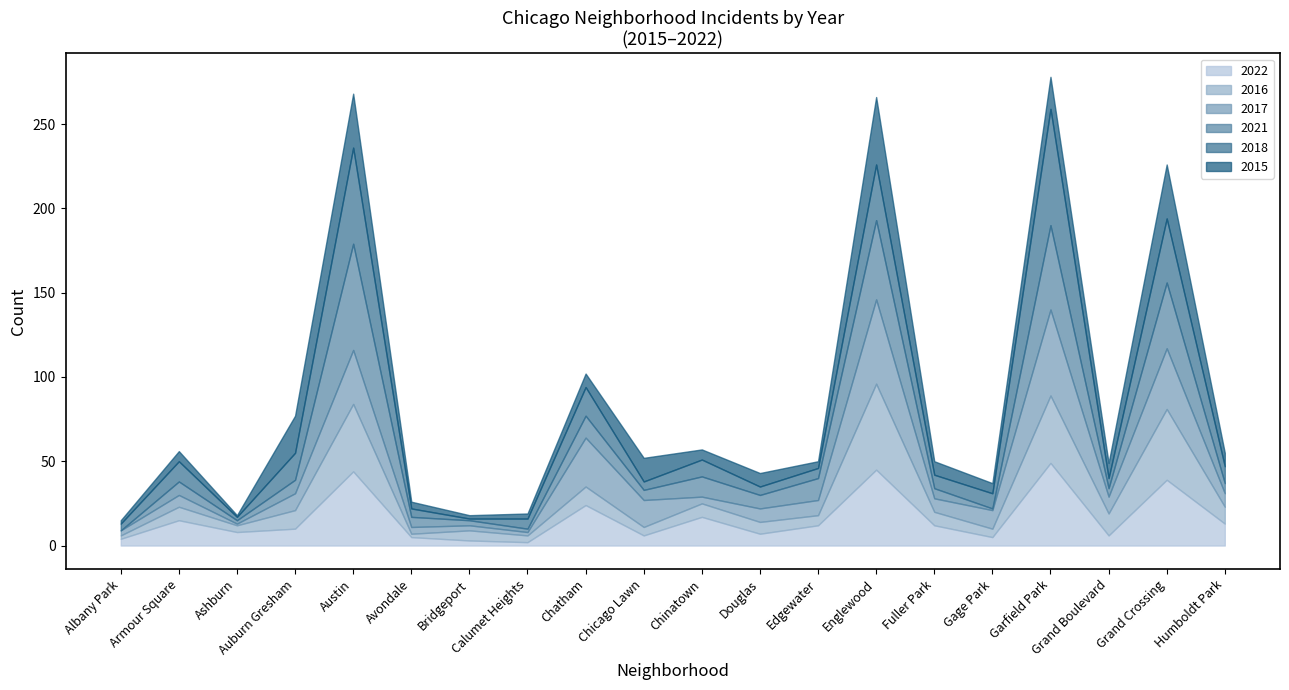

Reading right to left, what are all the values shown in this chart?

2022: Humboldt Park=13	Grand Crossing=39	Grand Boulevard=6	Garfield Park=49	Gage Park=5	Fuller Park=12	Englewood=45	Edgewater=12	Douglas=7	Chinatown=17	Chicago Lawn=6	Chatham=24	Calumet Heights=2	Bridgeport=3	Avondale=5	Austin=44	Auburn Gresham=10	Ashburn=8	Armour Square=15	Albany Park=4
2016: Humboldt Park=10	Grand Crossing=42	Grand Boulevard=13	Garfield Park=40	Gage Park=5	Fuller Park=8	Englewood=51	Edgewater=6	Douglas=7	Chinatown=8	Chicago Lawn=5	Chatham=11	Calumet Heights=4	Bridgeport=6	Avondale=2	Austin=40	Auburn Gresham=11	Ashburn=4	Armour Square=8	Albany Park=2
2017: Humboldt Park=8	Grand Crossing=36	Grand Boulevard=10	Garfield Park=51	Gage Park=11	Fuller Park=8	Englewood=50	Edgewater=9	Douglas=8	Chinatown=4	Chicago Lawn=16	Chatham=29	Calumet Heights=2	Bridgeport=3	Avondale=4	Austin=32	Auburn Gresham=10	Ashburn=1	Armour Square=7	Albany Park=3
2021: Humboldt Park=6	Grand Crossing=39	Grand Boulevard=5	Garfield Park=50	Gage Park=1	Fuller Park=6	Englewood=47	Edgewater=13	Douglas=8	Chinatown=12	Chicago Lawn=6	Chatham=13	Calumet Heights=2	Bridgeport=3	Avondale=6	Austin=63	Auburn Gresham=8	Ashburn=2	Armour Square=8	Albany Park=0
2018: Humboldt Park=10	Grand Crossing=38	Grand Boulevard=6	Garfield Park=69	Gage Park=9	Fuller Park=8	Englewood=33	Edgewater=6	Douglas=5	Chinatown=10	Chicago Lawn=5	Chatham=17	Calumet Heights=6	Bridgeport=1	Avondale=5	Austin=57	Auburn Gresham=16	Ashburn=2	Armour Square=12	Albany Park=4
2015: Humboldt Park=8	Grand Crossing=32	Grand Boulevard=9	Garfield Park=19	Gage Park=6	Fuller Park=8	Englewood=40	Edgewater=4	Douglas=8	Chinatown=6	Chicago Lawn=14	Chatham=8	Calumet Heights=3	Bridgeport=2	Avondale=4	Austin=32	Auburn Gresham=22	Ashburn=1	Armour Square=6	Albany Park=2